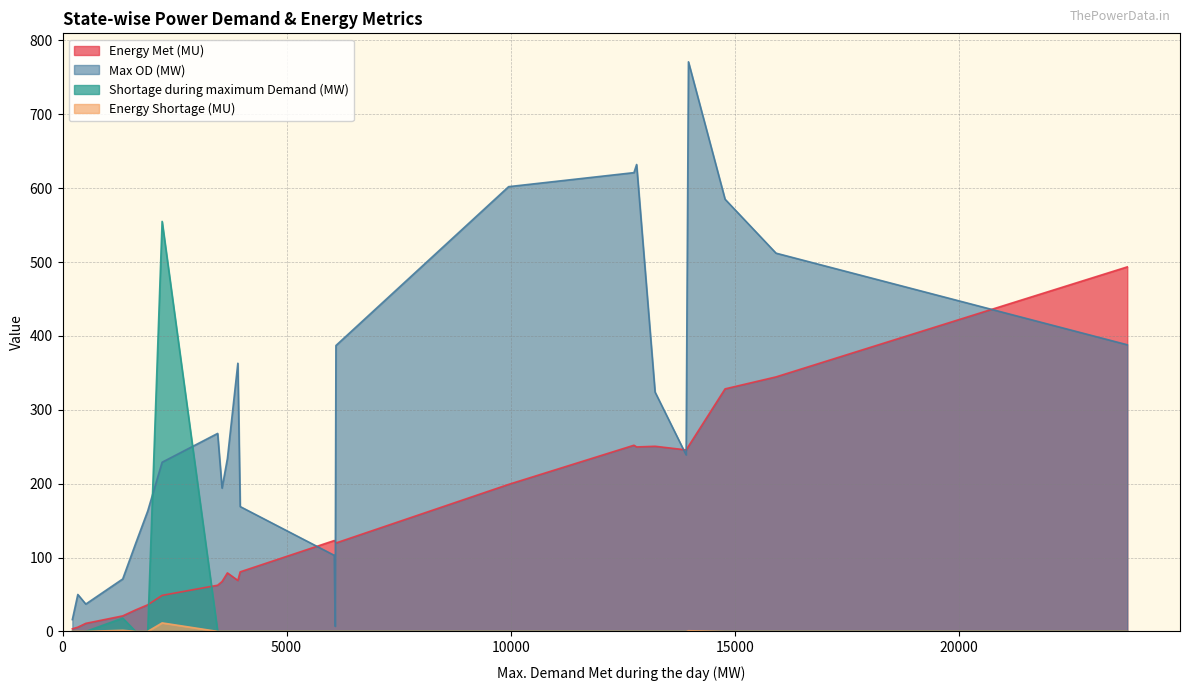

In Energy Met (MU), how many points are higher than both neighbors (excluding endpoints)?

4